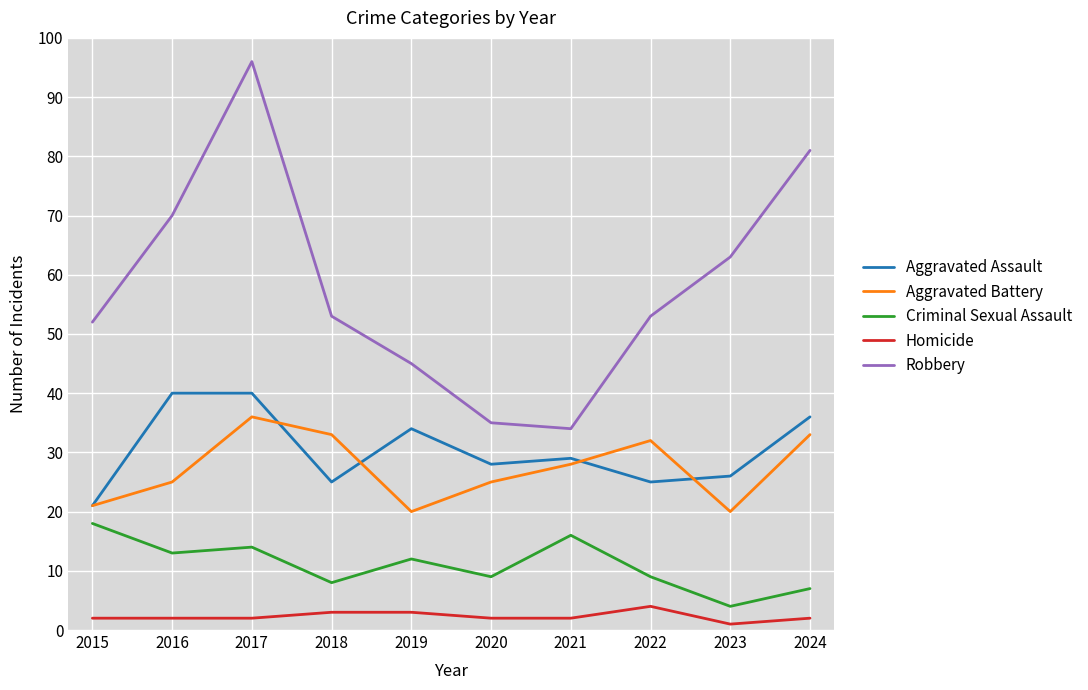

List the series in order of their peak value, lowest first.

Homicide, Criminal Sexual Assault, Aggravated Battery, Aggravated Assault, Robbery